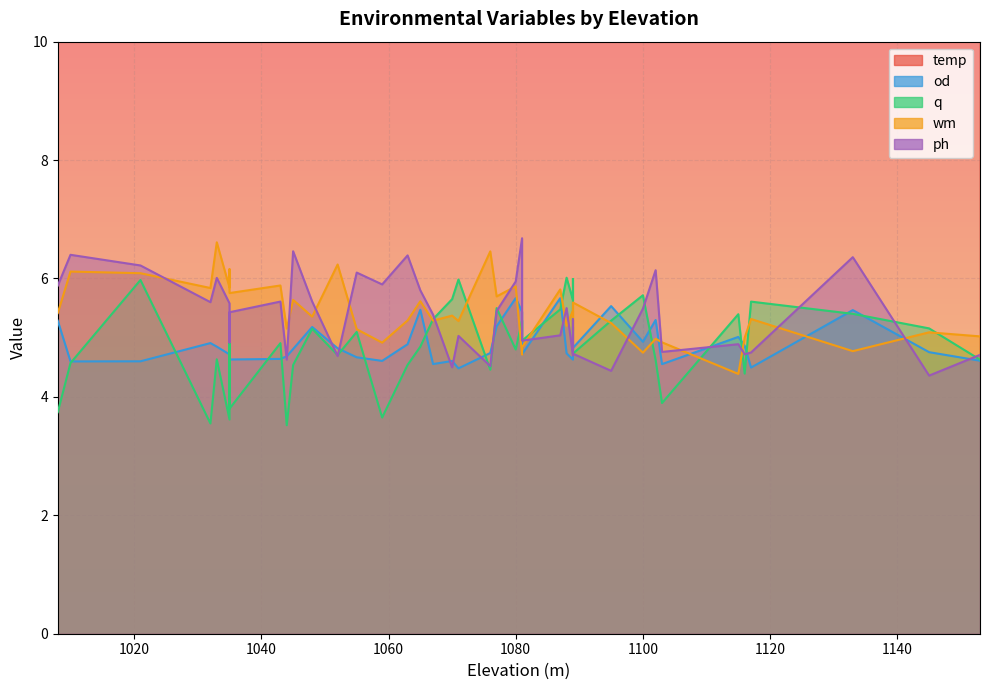

Rank the series at 1076 from lowest to highest value.

q, ph, od, wm, temp